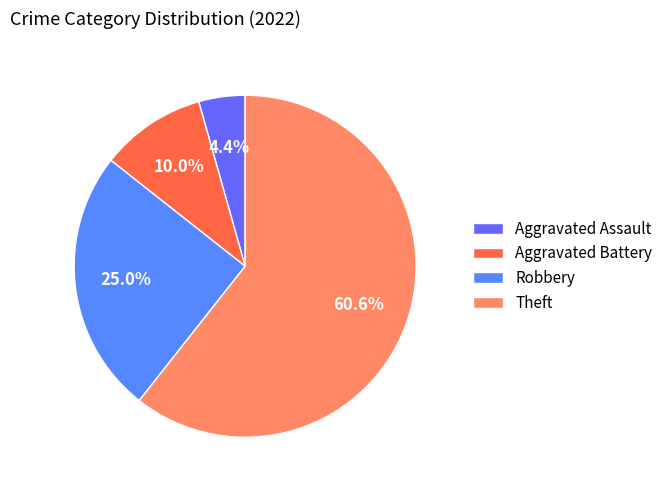

How many slices are in this pie chart?

4